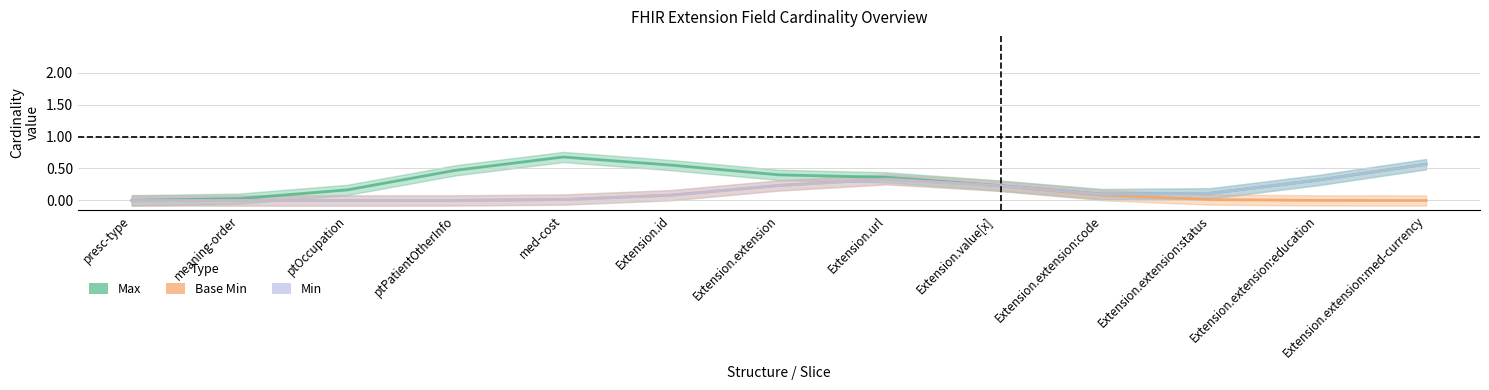

What is the spread (max minus min) of values at ptOccupation?

0.2